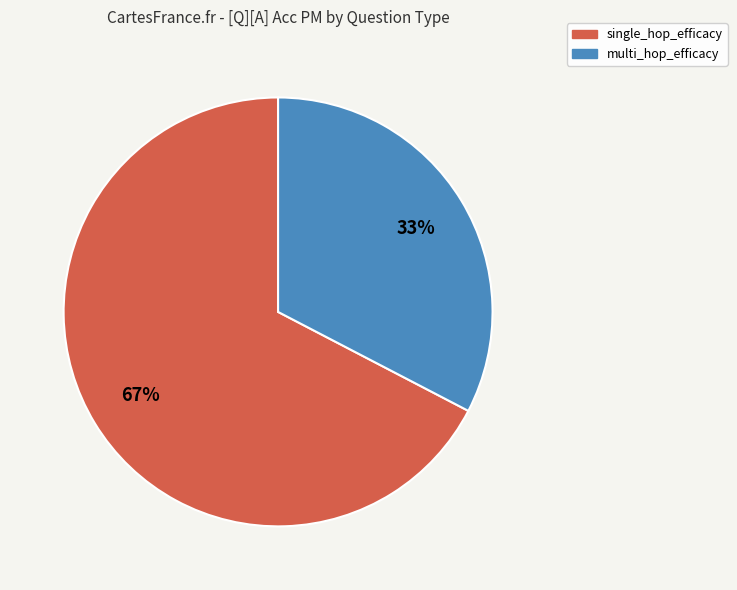

Do single_hop_efficacy and multi_hop_efficacy together represent more than half of the pie?

Yes